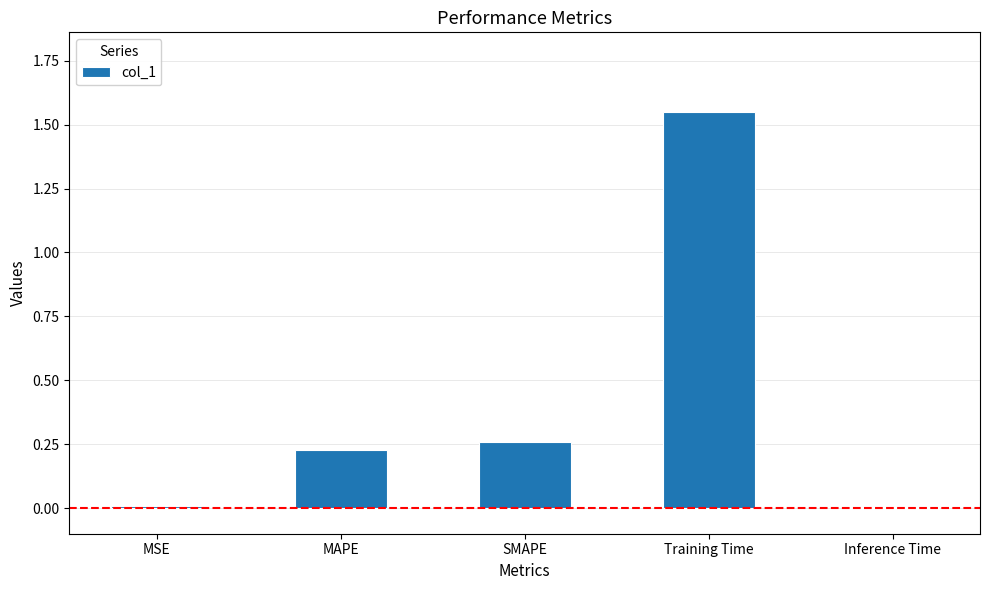

The chart shows a value of 0.0 at MSE. True or false?

True